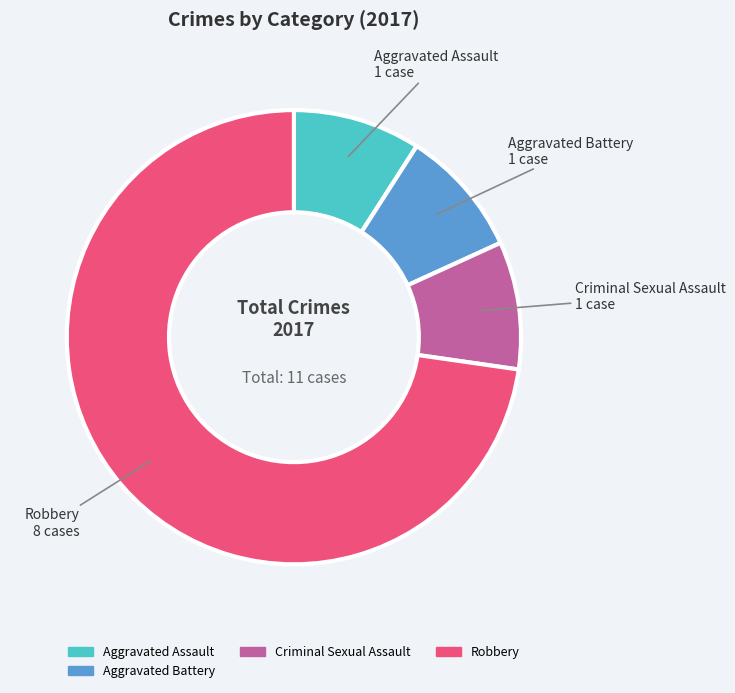

Is there any slice that represents more than half of the pie?

Yes